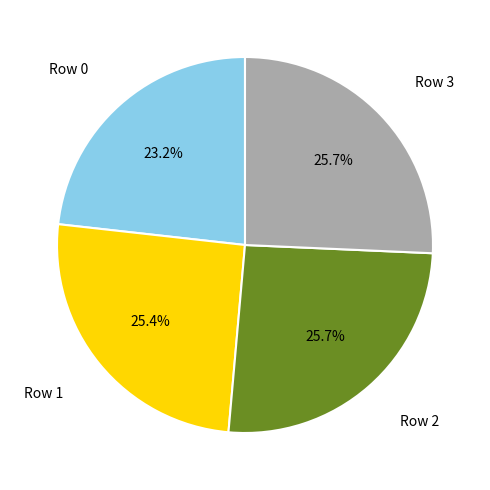

To the nearest percent, what is the average slice percentage?

25%